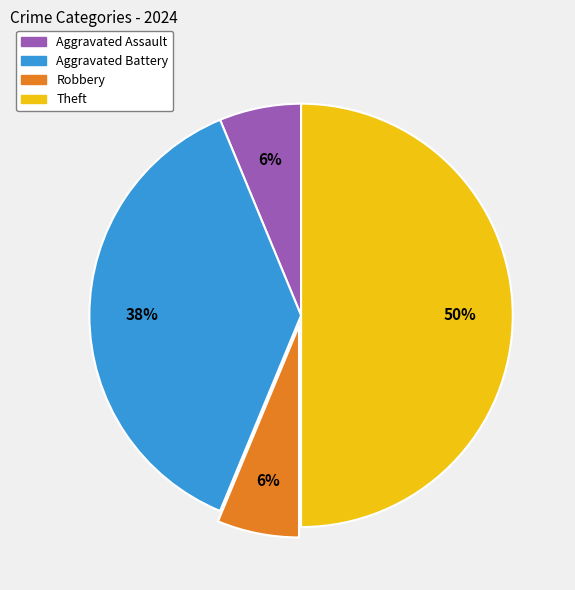

True or false: Robbery accounts for 20% of the total.

False